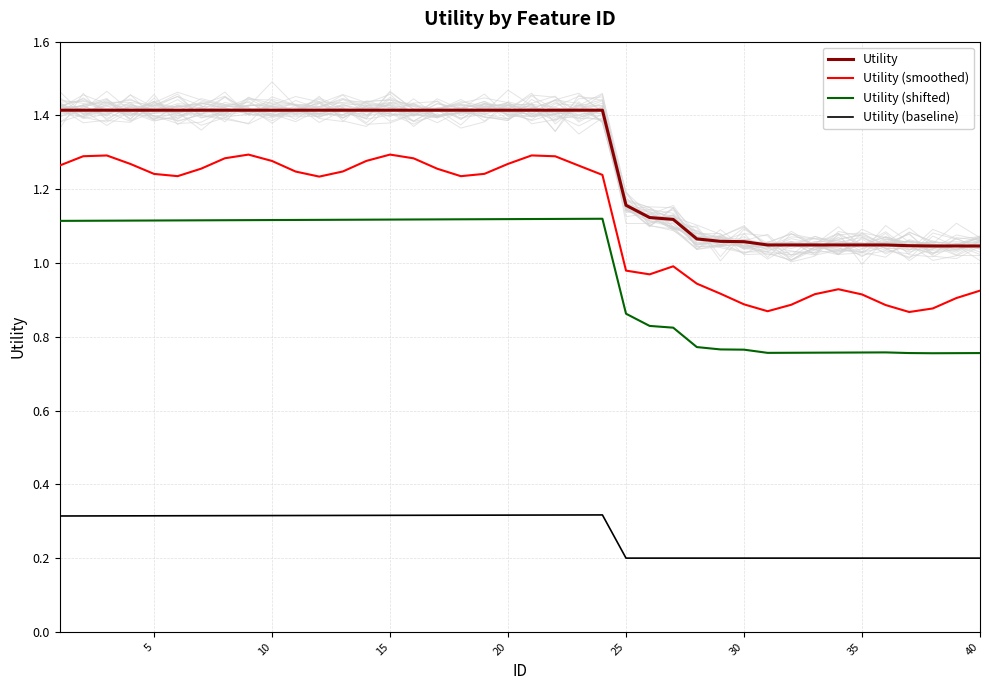

Is it true that Utility (baseline) equals 0.5 at 25?

False